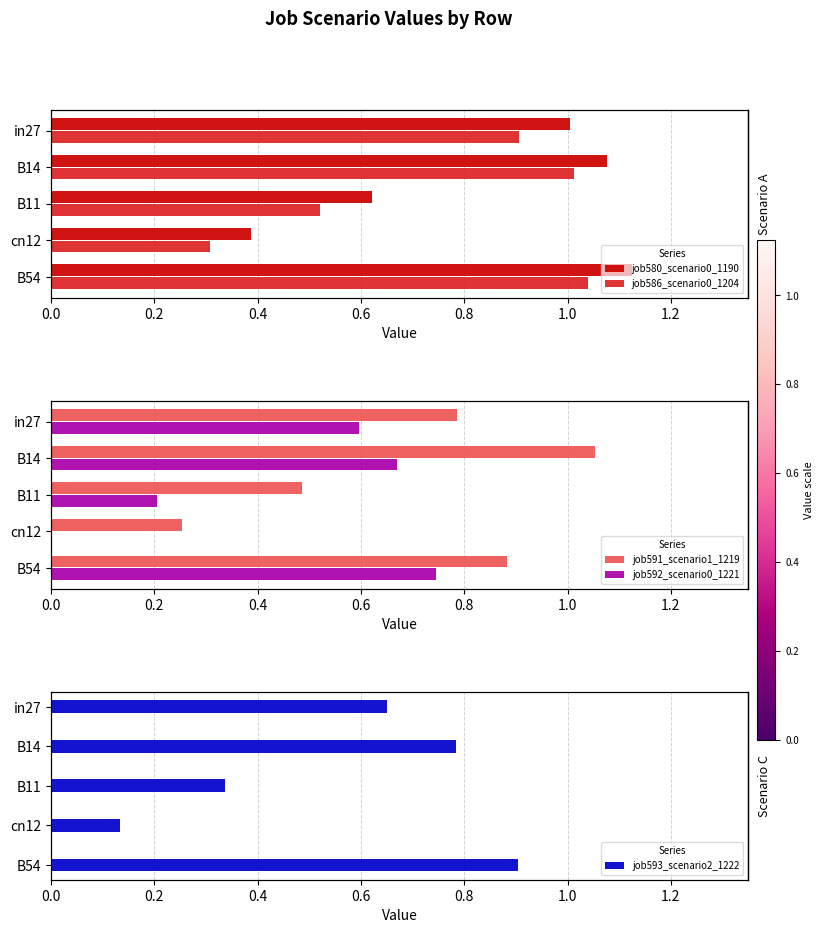

Which series has the largest total across all categories?

job580_scenario0_1190